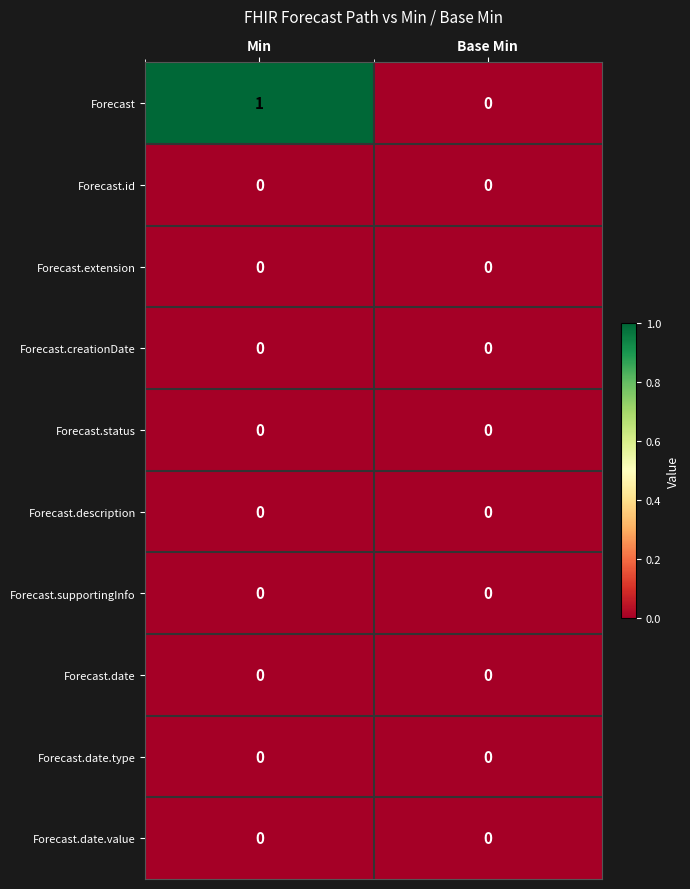

Reading right to left, list all the values displayed in this chart.

Forecast: Base Min=0	Min=1
Forecast.id: Base Min=0	Min=0
Forecast.extension: Base Min=0	Min=0
Forecast.creationDate: Base Min=0	Min=0
Forecast.status: Base Min=0	Min=0
Forecast.description: Base Min=0	Min=0
Forecast.supportingInfo: Base Min=0	Min=0
Forecast.date: Base Min=0	Min=0
Forecast.date.type: Base Min=0	Min=0
Forecast.date.value: Base Min=0	Min=0